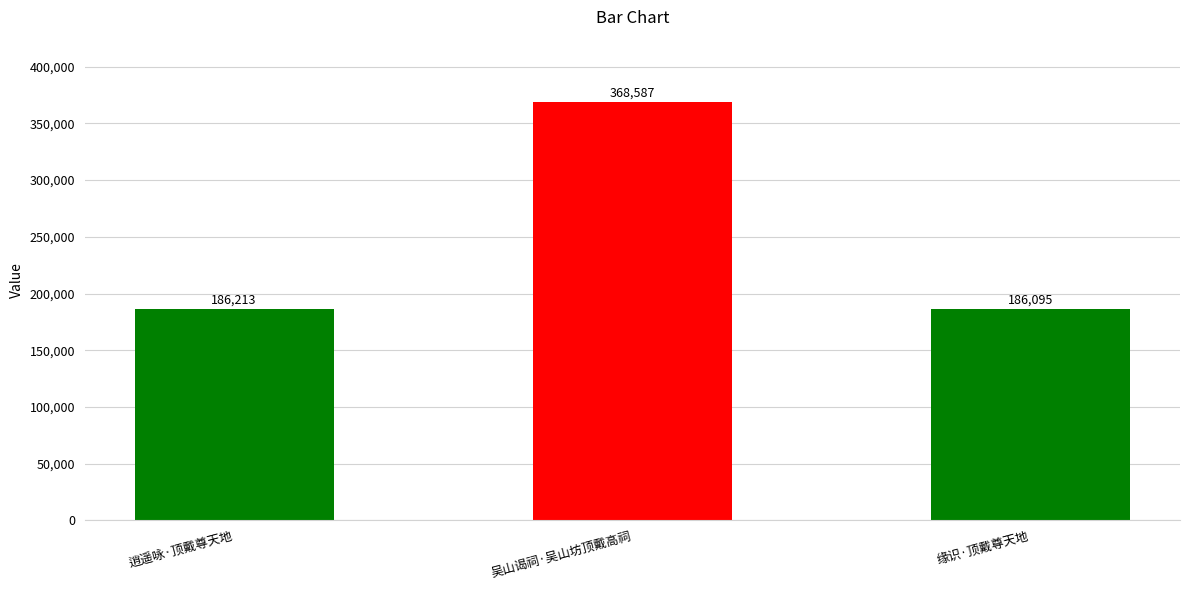

Reading left to right, list all the values displayed in this chart.

186213	368587	186095